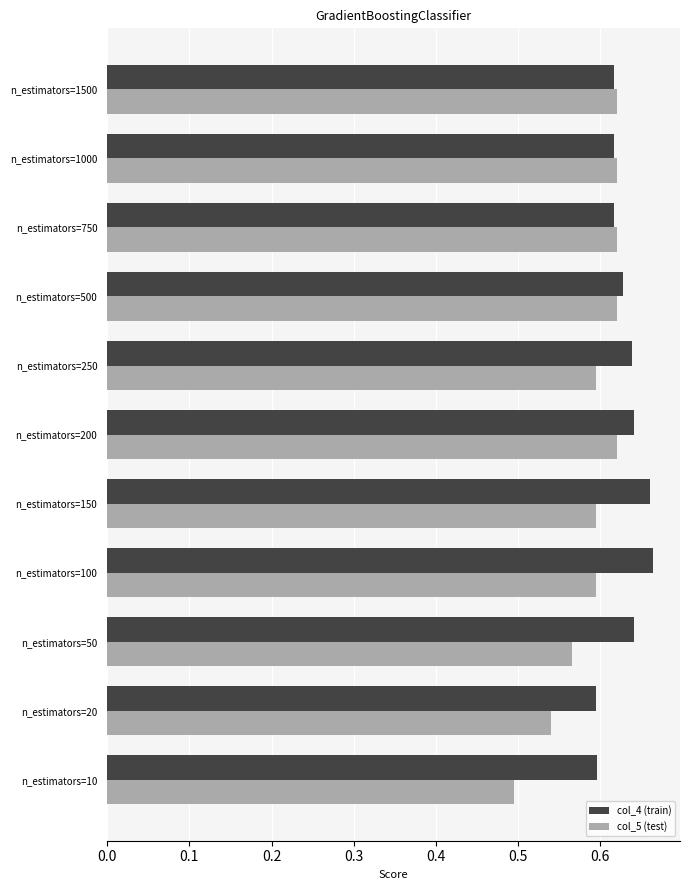

What is the total value across all series at n_estimators=500?

1.2